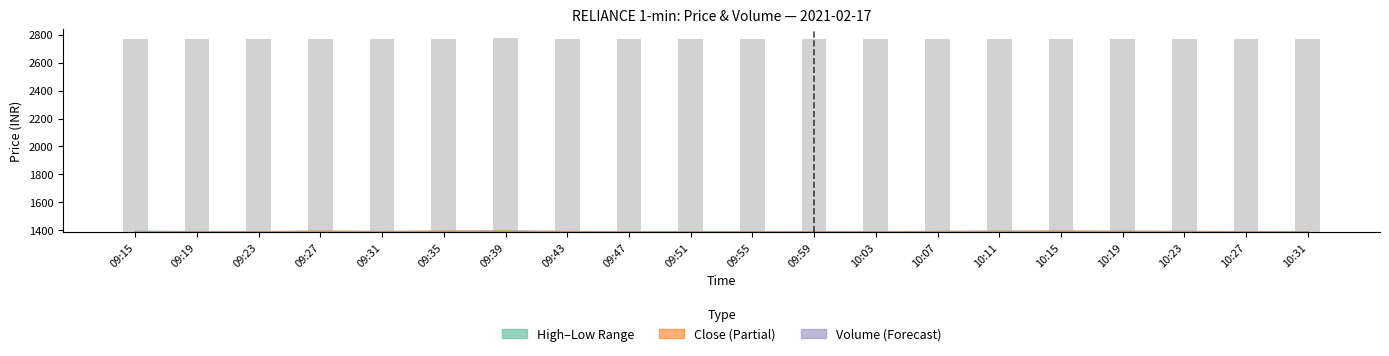

Where is the data nearest to the value 1386?

10:03